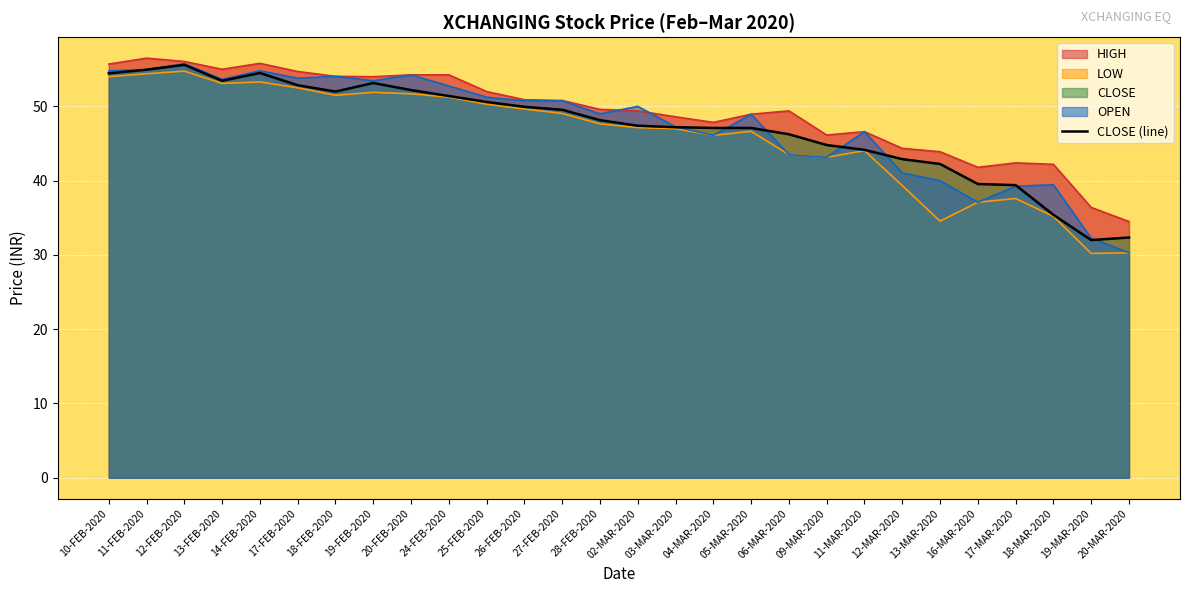

What value does the data have at 18-MAR-2020?

35.4